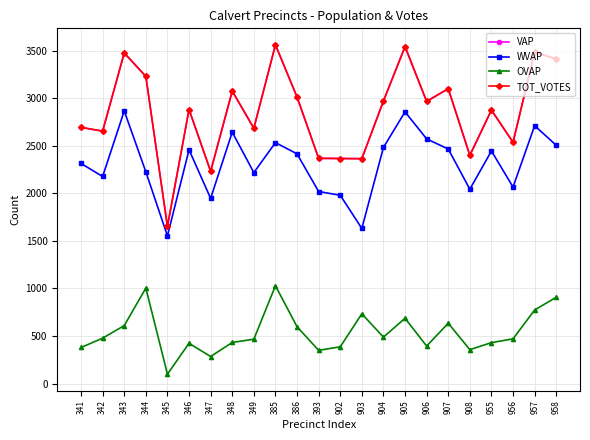

Is this an area chart (filled region under the line)?

No